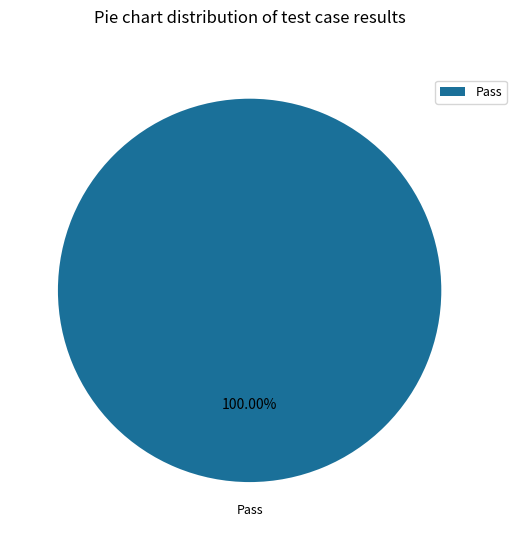

Is there a majority slice in this chart?

Yes